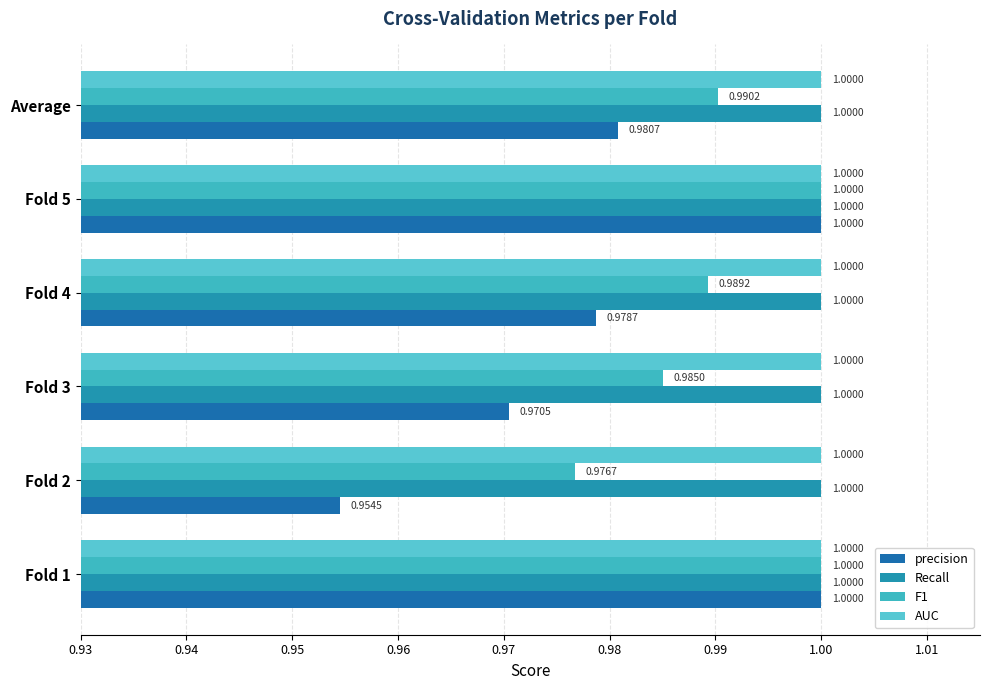

What is the greatest value displayed?

1.0